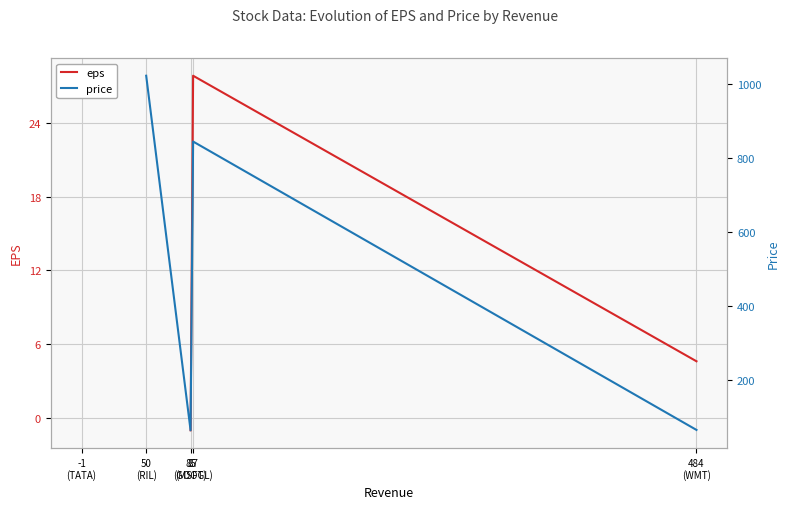

What position from the left is 85
(MSFT)?

3